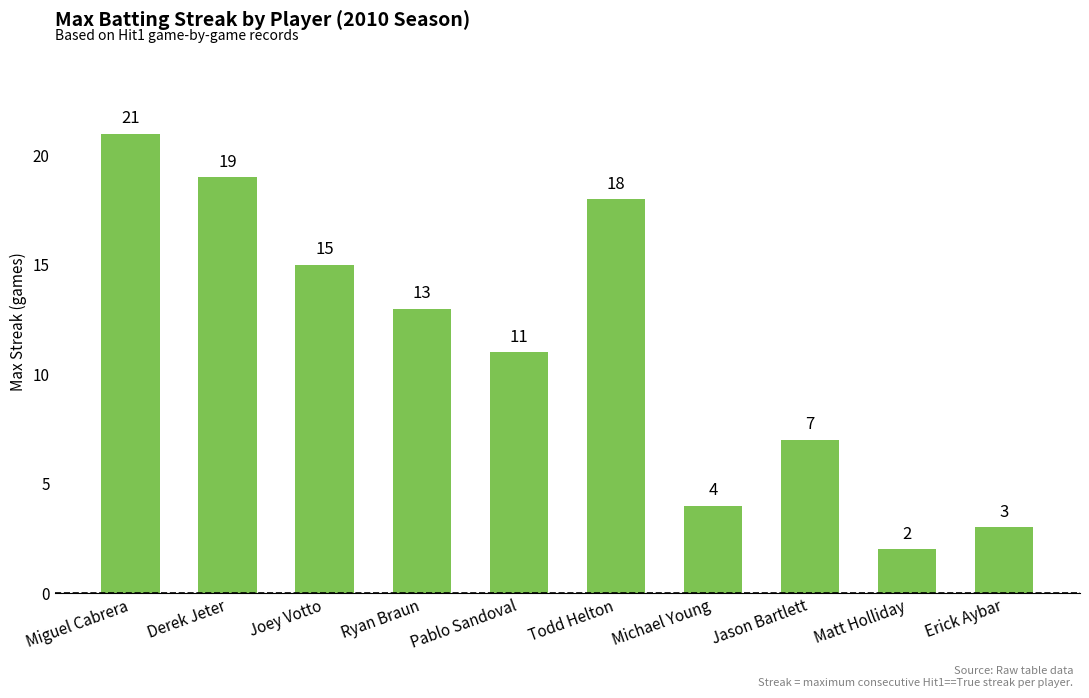

Rank the categories by value from highest to lowest.

Miguel Cabrera, Derek Jeter, Todd Helton, Joey Votto, Ryan Braun, Pablo Sandoval, Jason Bartlett, Michael Young, Erick Aybar, Matt Holliday